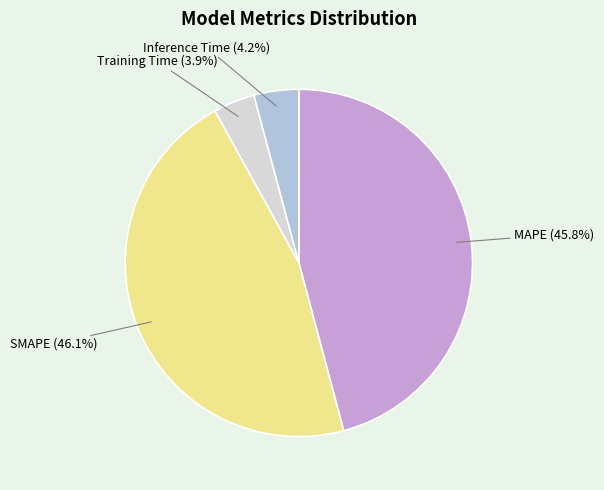

What portion of the pie excludes Training Time?

96.1%